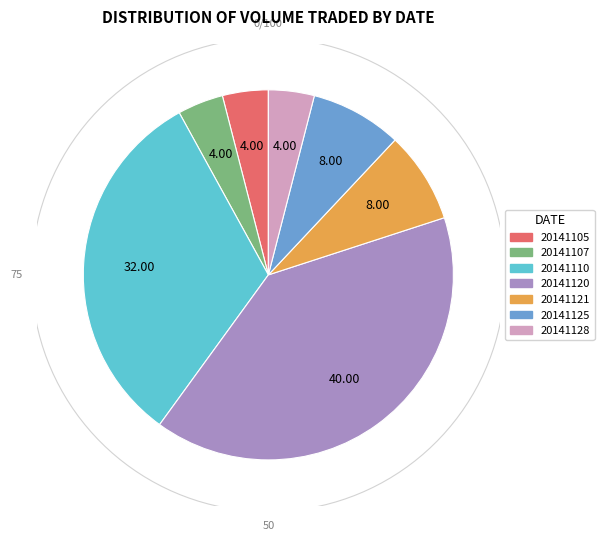

To the nearest percent, what is the difference between the 20141125 and 20141110 slice percentages?

24%